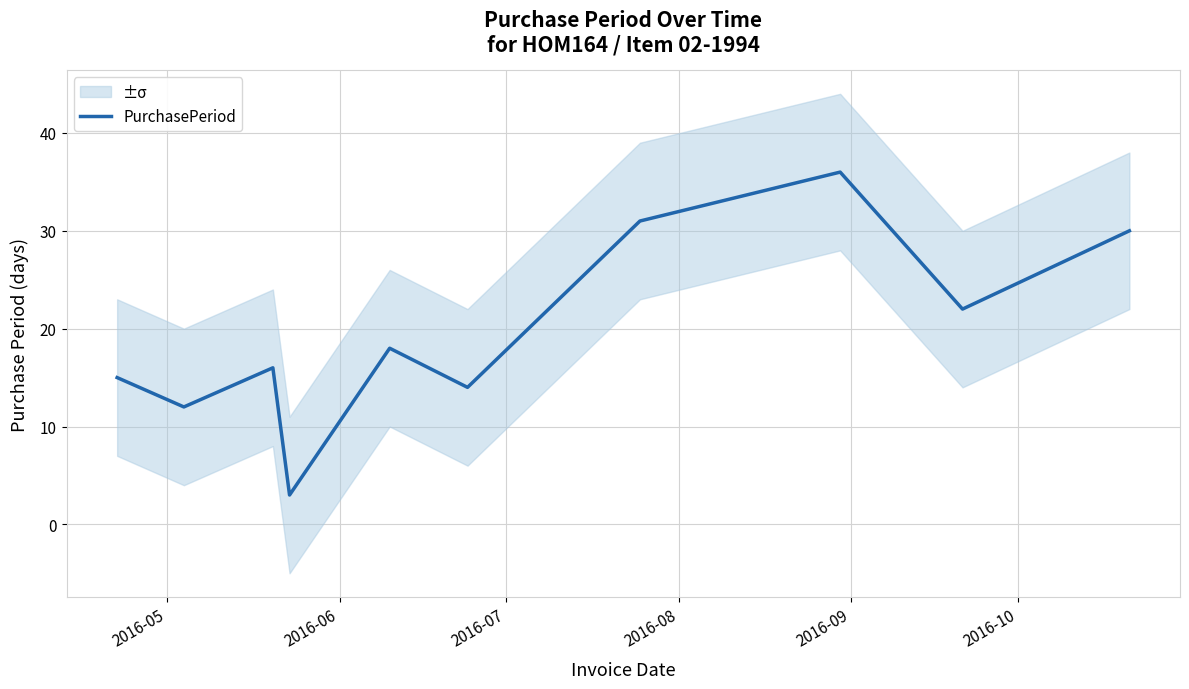

What is the lowest value of the PurchasePeriod series?

3